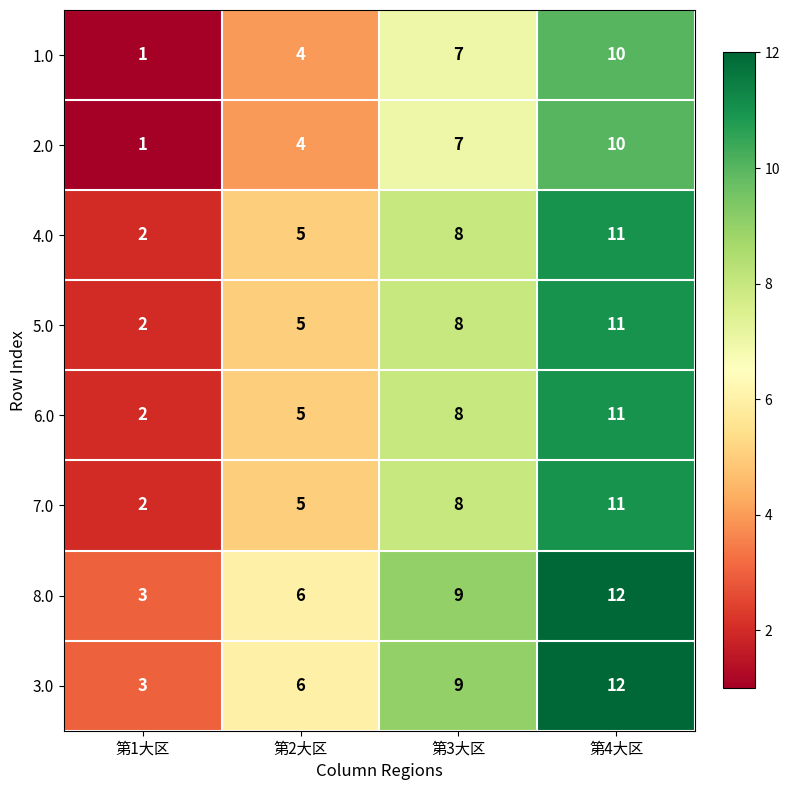

What is the spread (max minus min) of values at 第4大区?

2